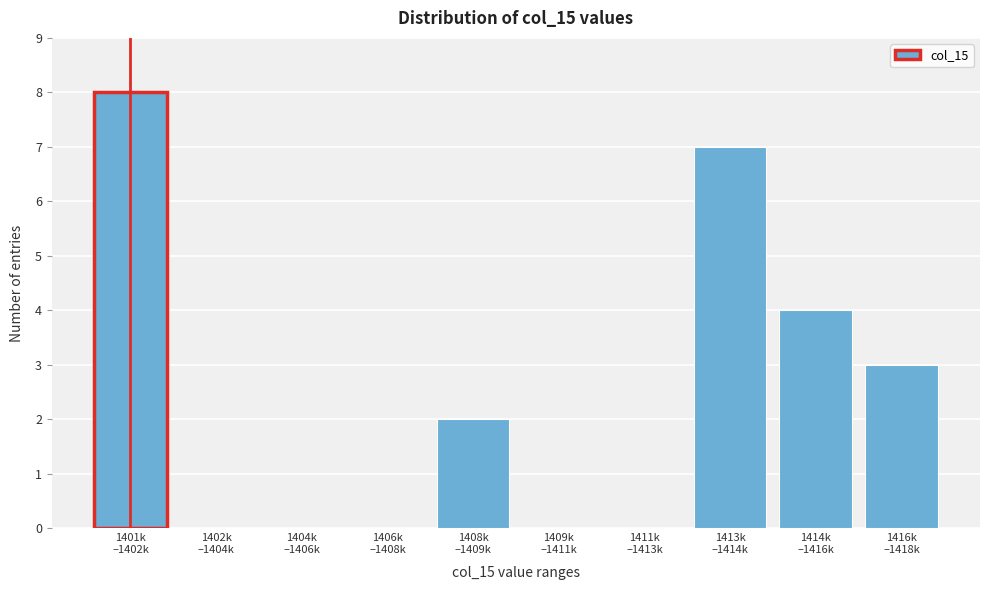

What is the sum of all values?

24